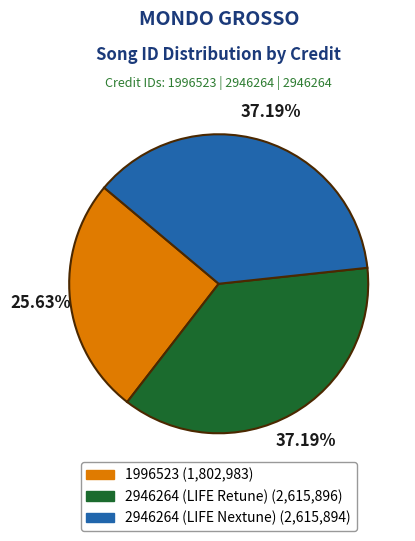

Is there a majority slice in this chart?

No